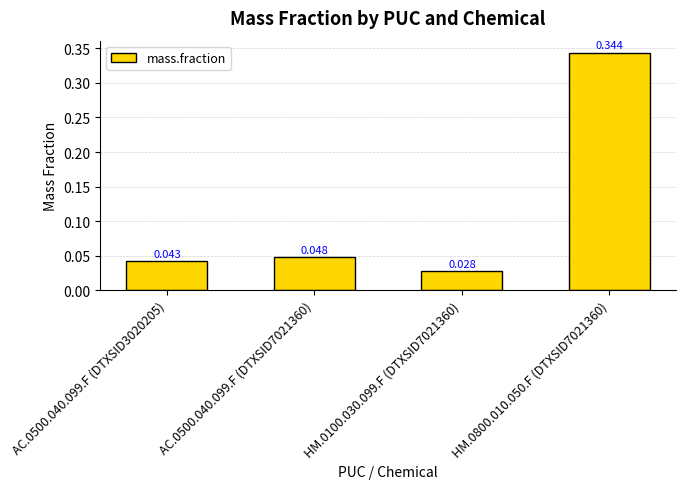

Reading right to left, transcribe all the data shown in this chart.

HM.0800.010.050.F (DTXSID7021360)=0.3	HM.0100.030.099.F (DTXSID7021360)=0.0	AC.0500.040.099.F (DTXSID7021360)=0.0	AC.0500.040.099.F (DTXSID3020205)=0.0